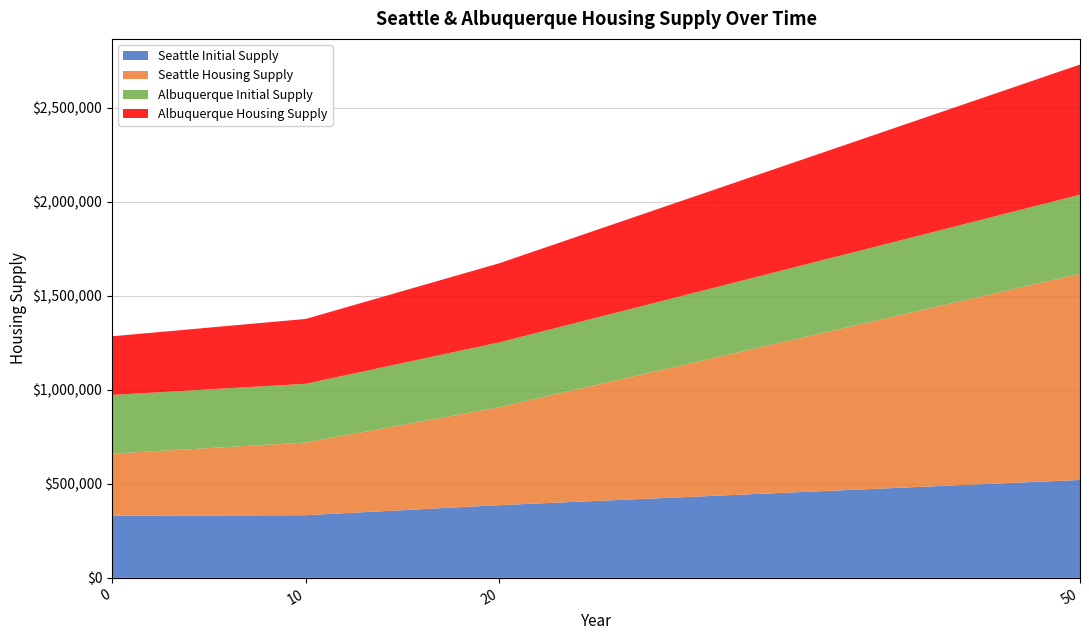

Reading left to right, transcribe all the data shown in this chart.

Seattle Initial Supply: 0=330000.0	10=333000.0	20=386460.0	50=520505.0
Seattle Housing Supply: 0=330000.0	10=386460.1	20=520505.6	50=1095789.2
Albuquerque Initial Supply: 0=312000.0	10=312000.0	20=344642.0	50=420529.0
Albuquerque Housing Supply: 0=312000.0	10=344642.1	20=420528.7	50=691615.4